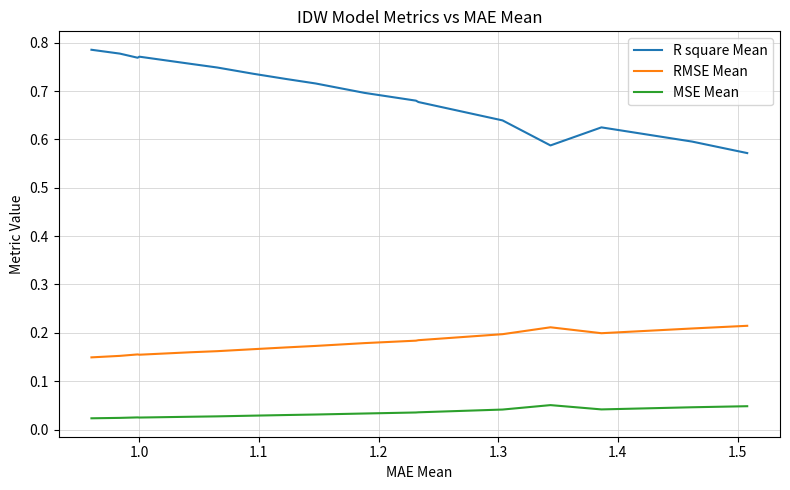

Which series has the largest range (max minus min)?

R square Mean